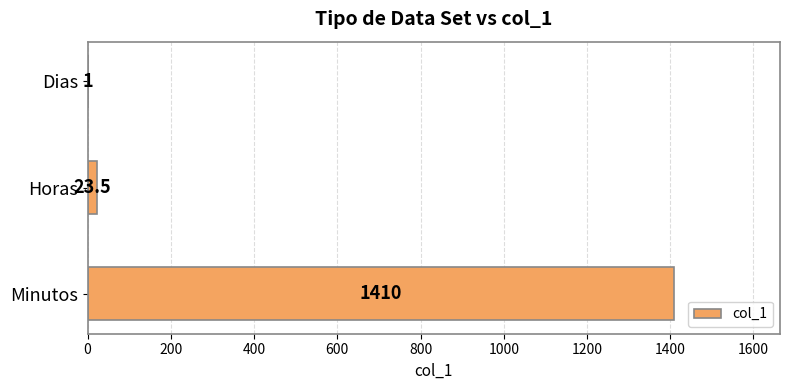

Reading bottom to top, what are all the values shown in this chart?

Minutos=1410.0	Horas=23.5	Dias=1.0